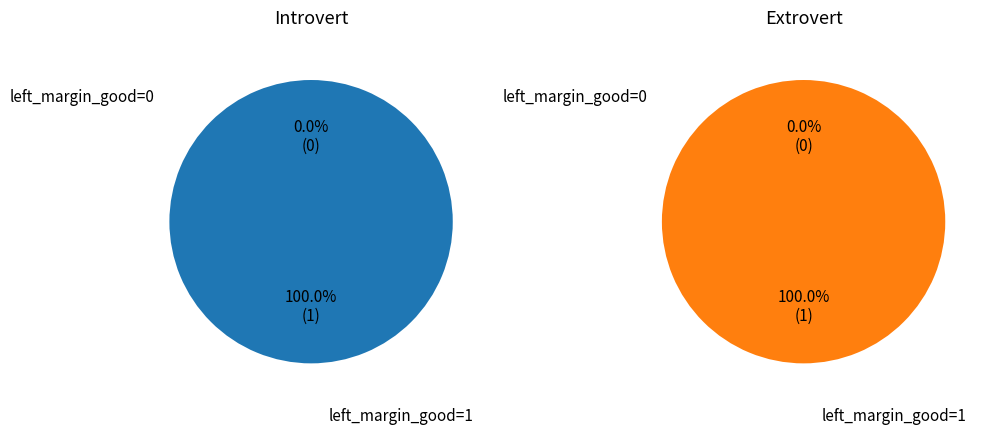

To the nearest percent, what is the difference between the largest and smallest slice percentages?

100%